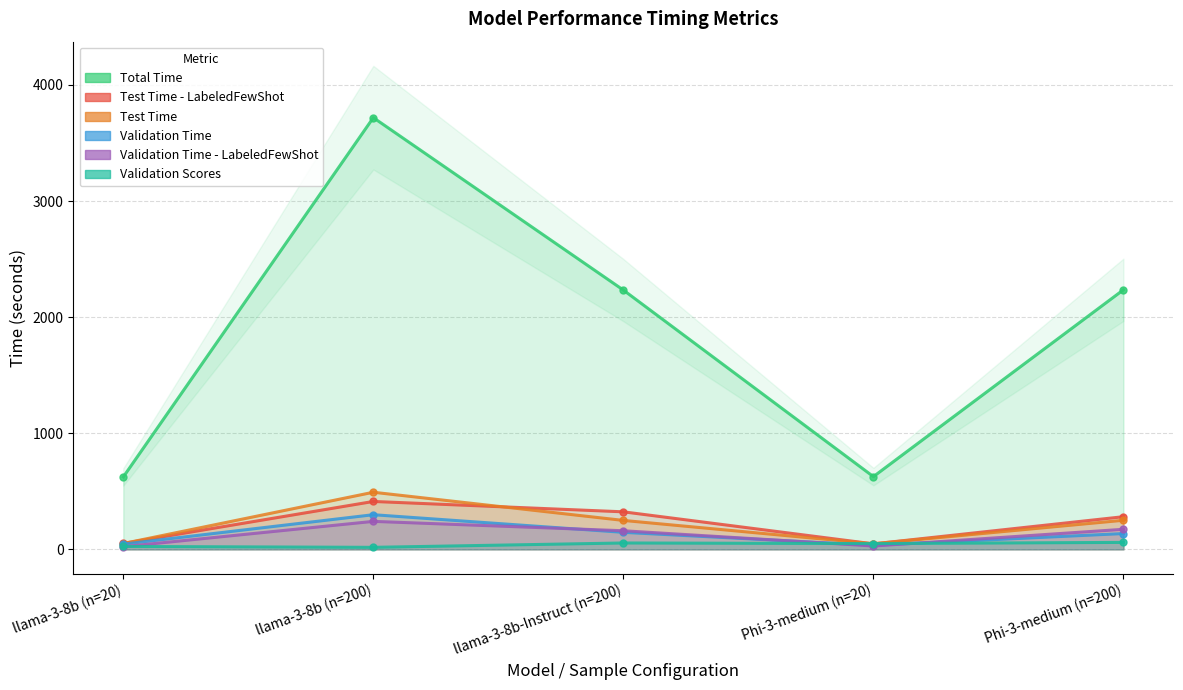

Where does the Validation Time series first go above 136?

llama-3-8b (n=200)